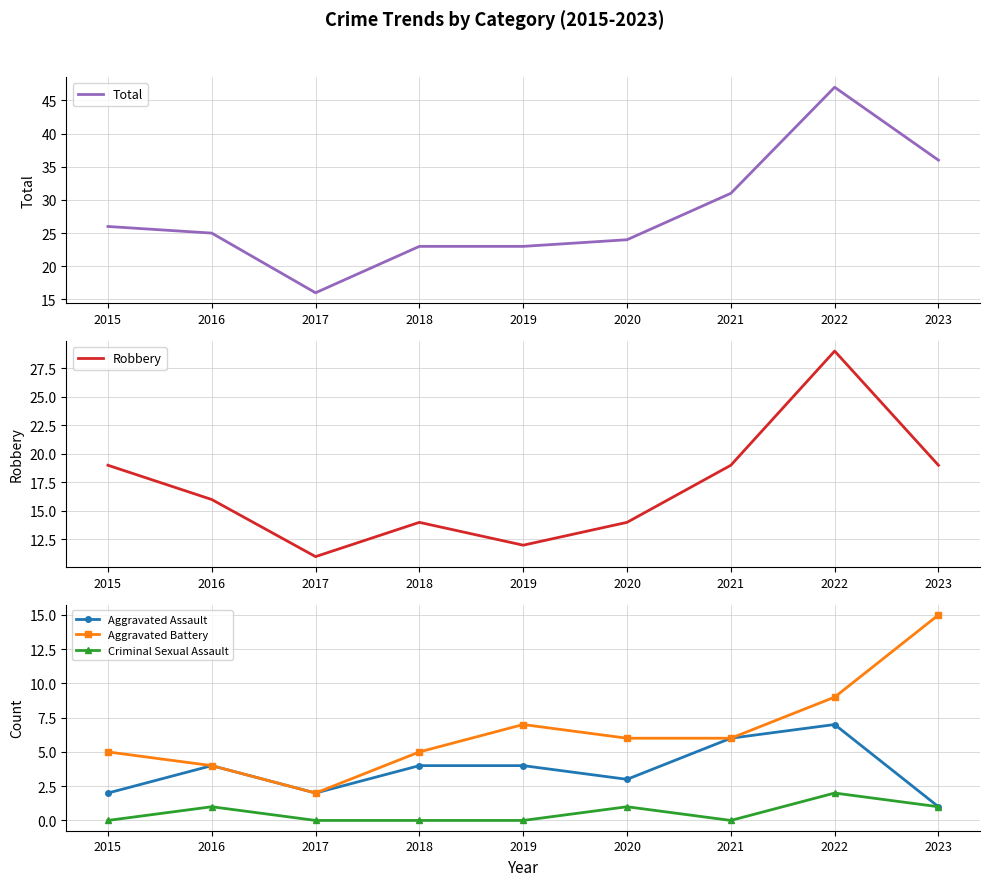

At which category is the sum across all series the highest?

2022